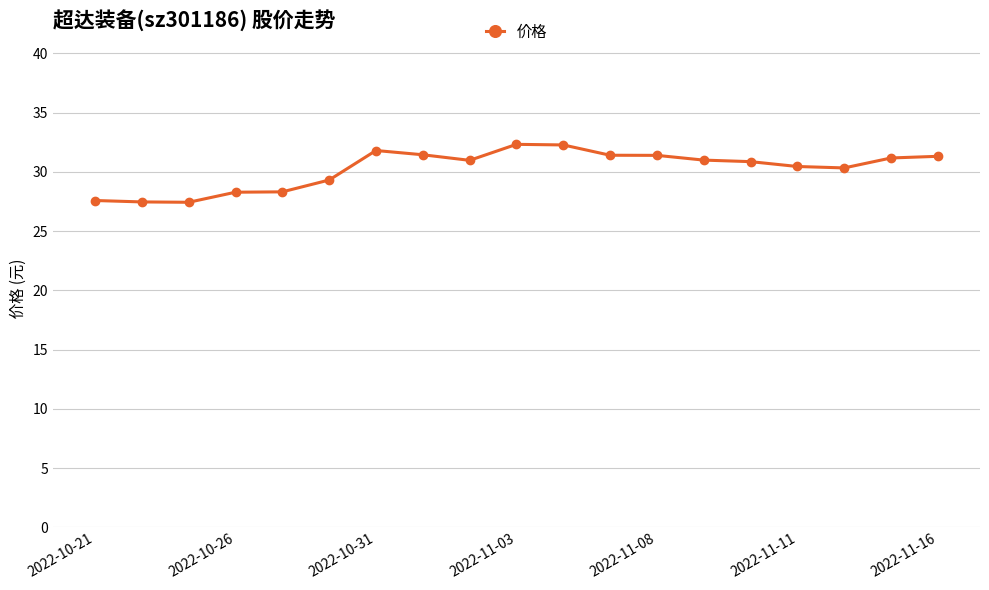

Count the number of data series in this chart.

1